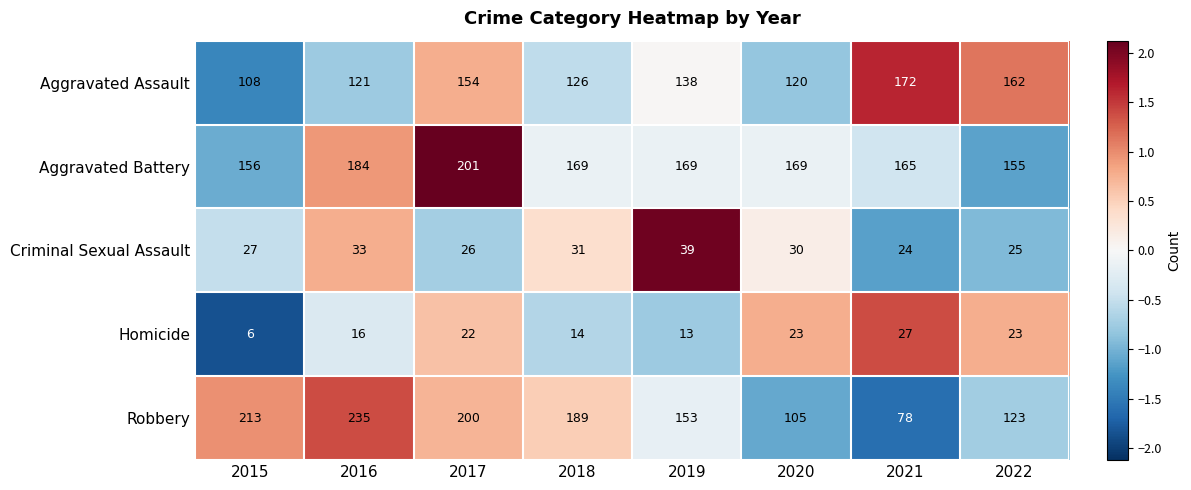

List the labels in order of Criminal Sexual Assault value, smallest first.

2021, 2022, 2017, 2015, 2020, 2018, 2016, 2019